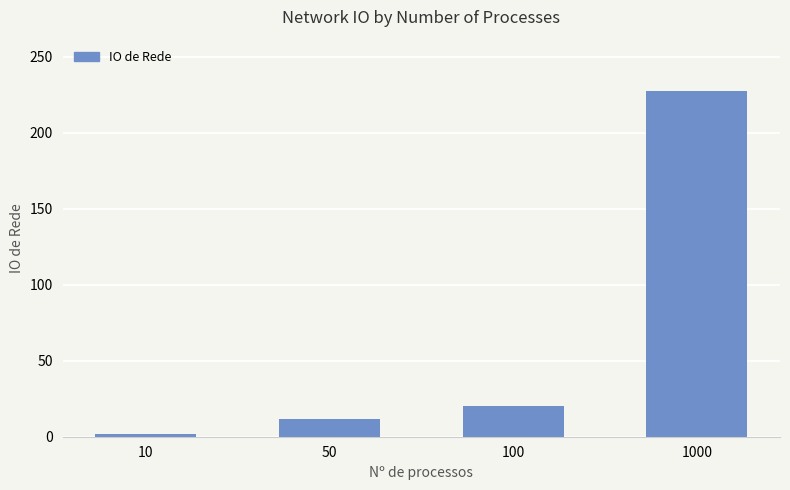

Which label corresponds to the smallest value in the chart?

10